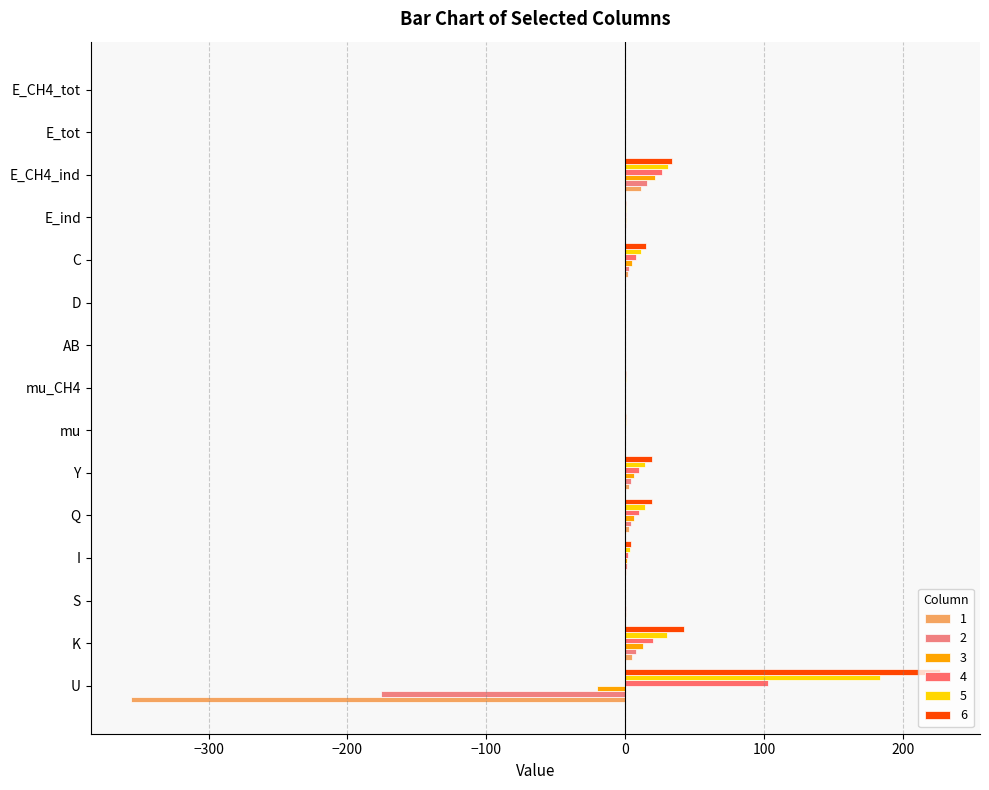

What is the spread (max minus min) of values at Y?

16.8